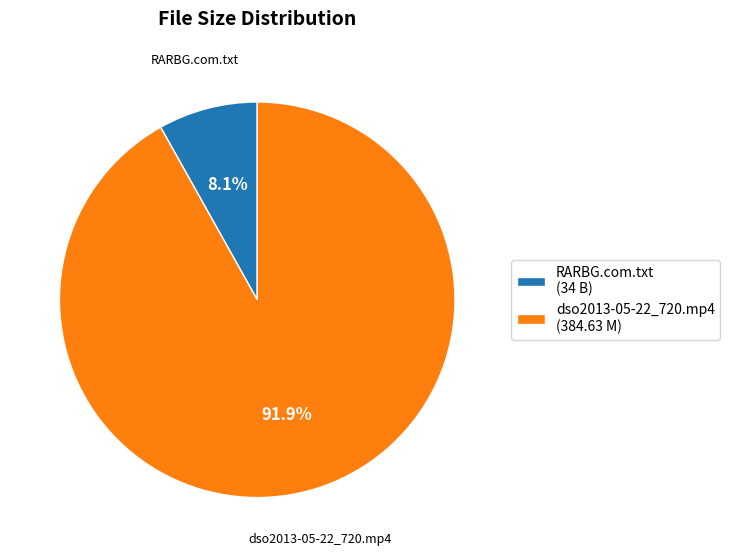

How many slices are in this pie chart?

2